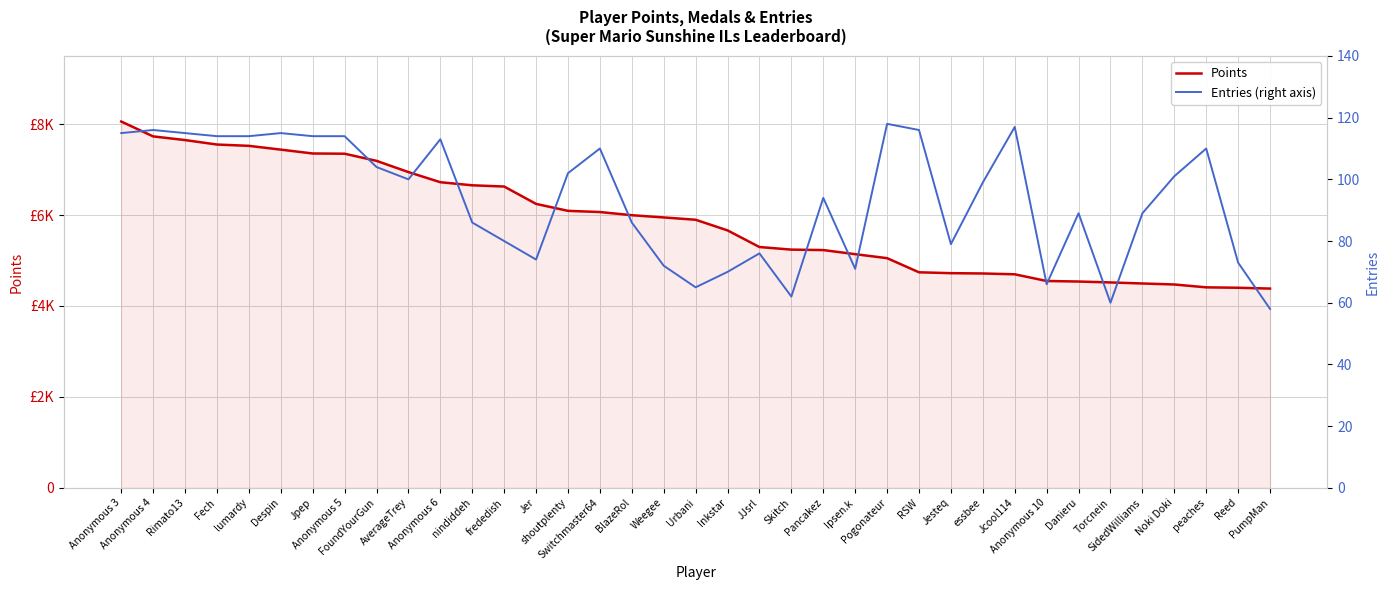

Does the chart display data point markers on the line(s)?

No